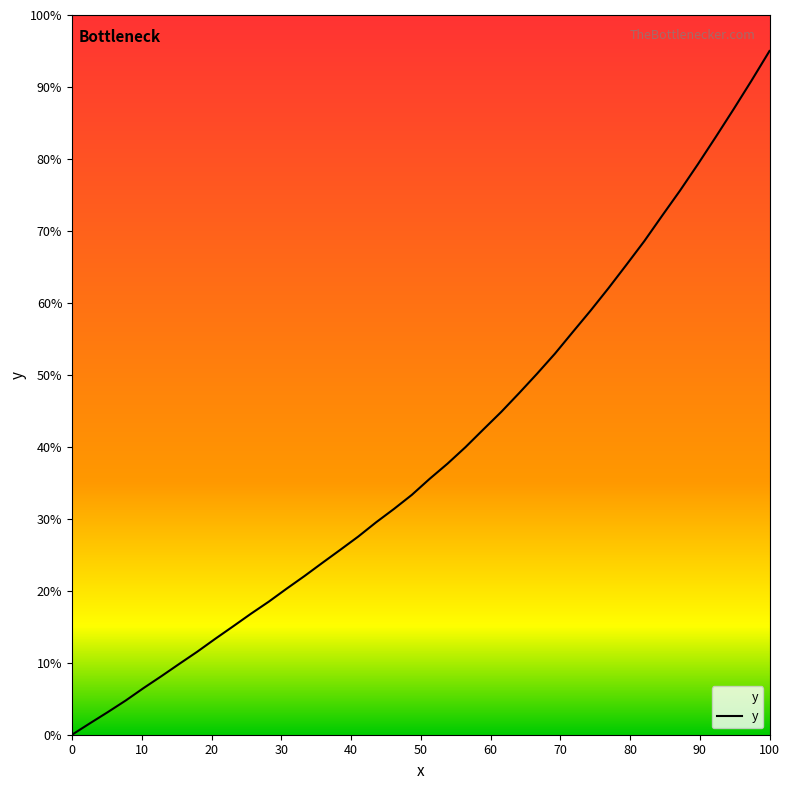

What is the difference between the maximum and minimum values?

95.0